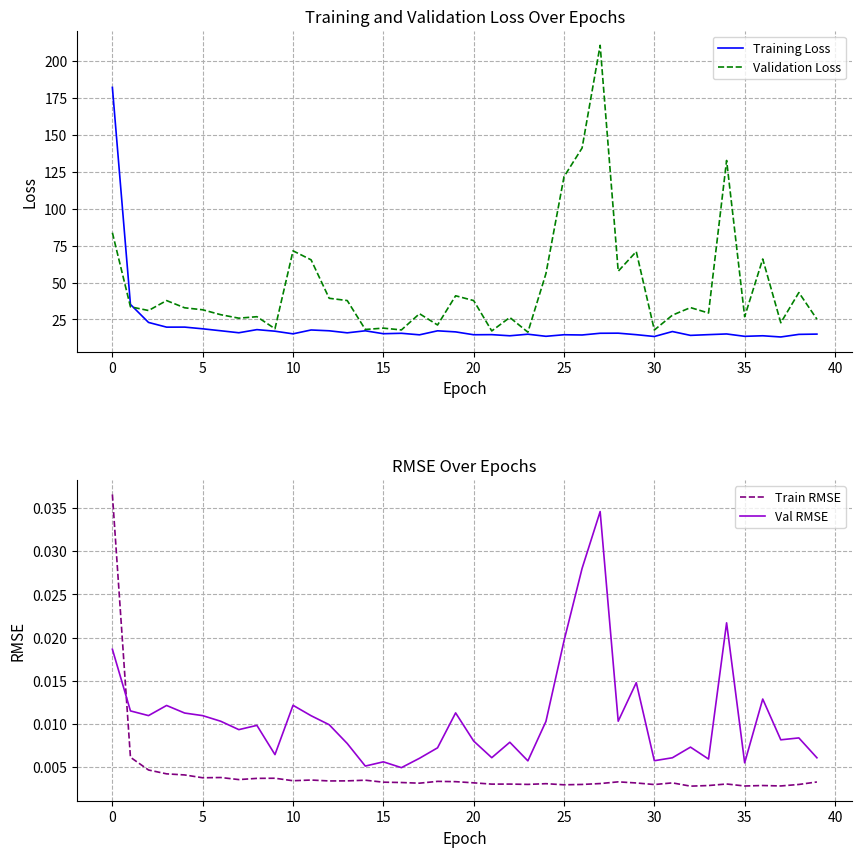

What is the label of the 14th point from the right?

26